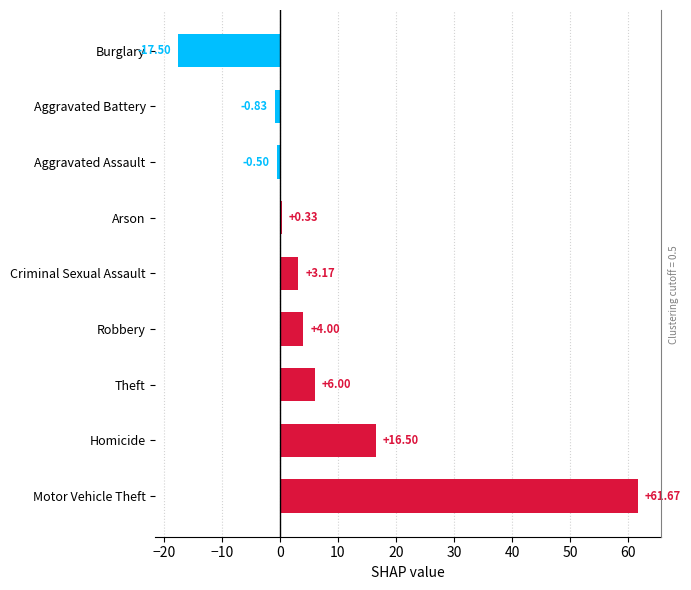

How many categories are shown in the chart?

9